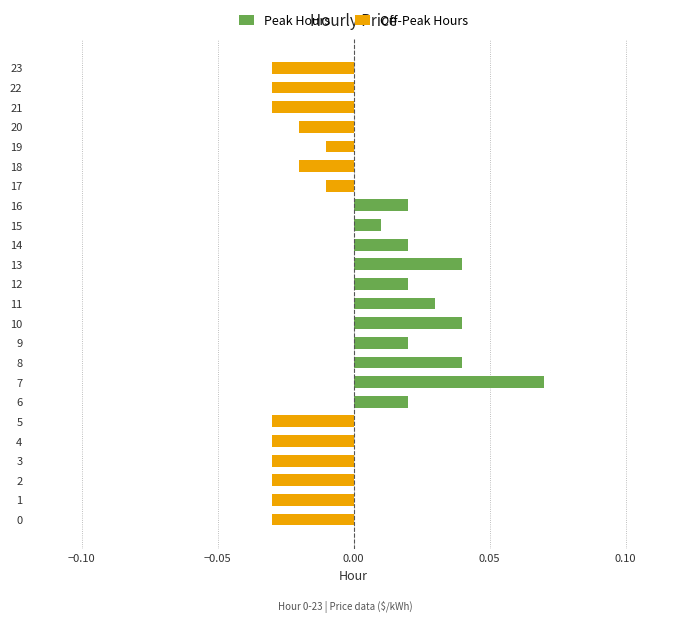

Is the value of Peak Hours at 8 greater than the value of Off-Peak Hours at 15?

Yes